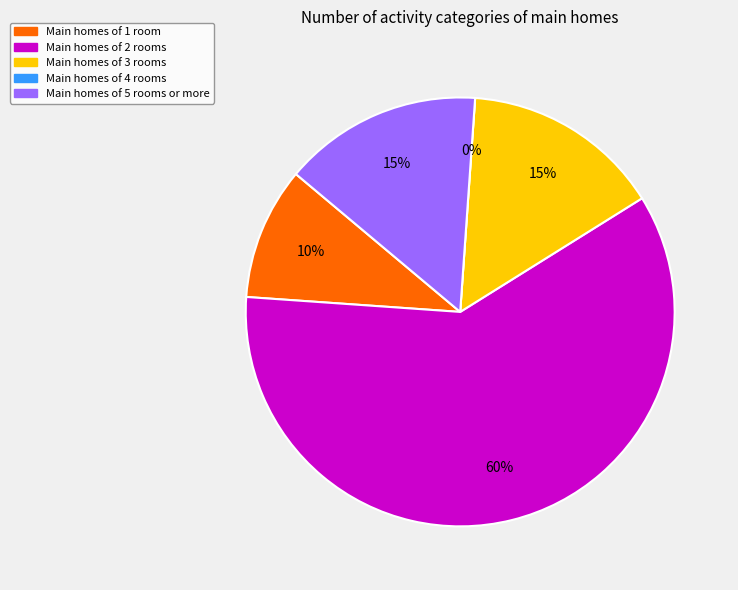

The Category 1 slice represents 10% of the pie. True or false?

True